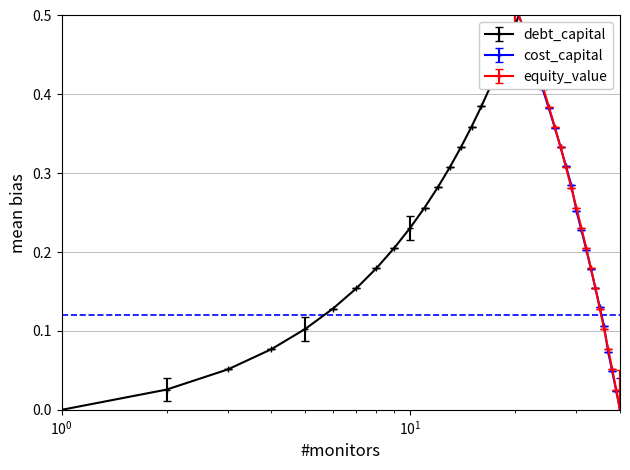

Is the value of debt_capital at 0.16 greater than the value of cost_capital at 0.26?

Yes